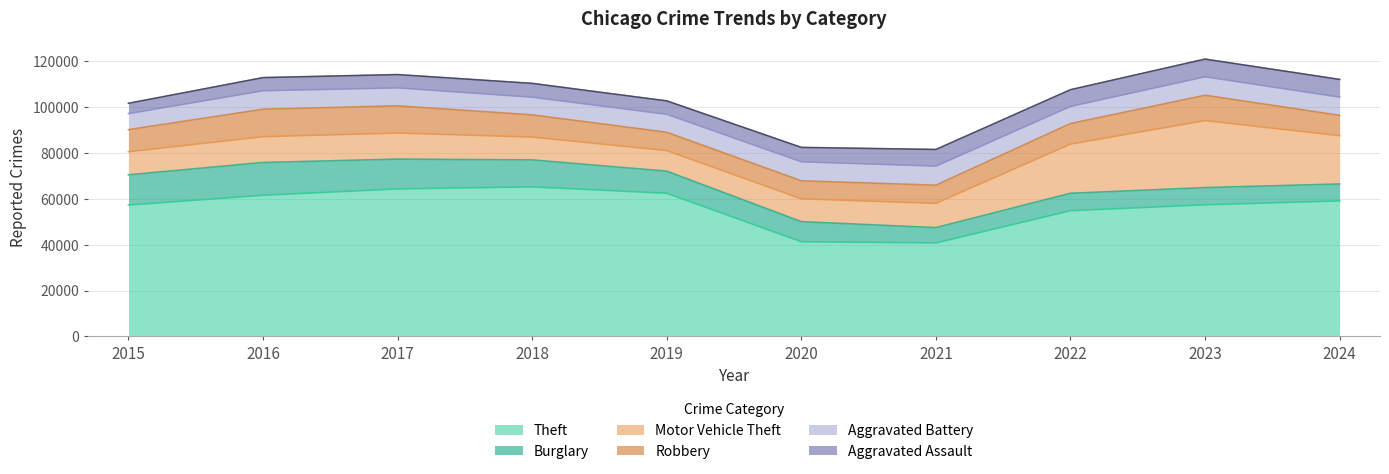

Where is the first local maximum for Motor Vehicle Theft?

2017